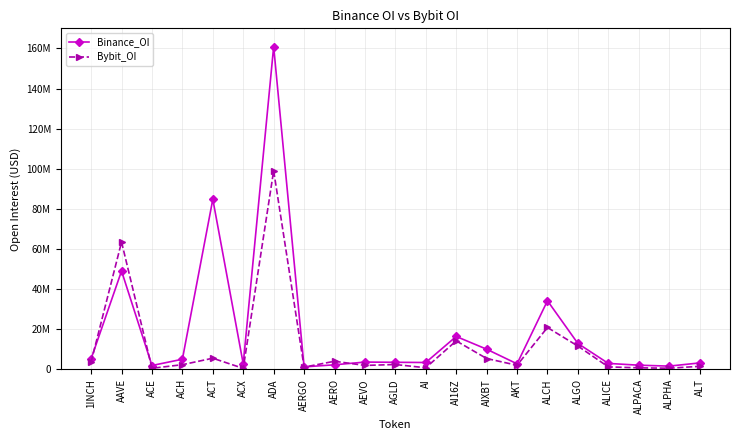

What are all the series names shown in the legend?

Binance_OI, Bybit_OI